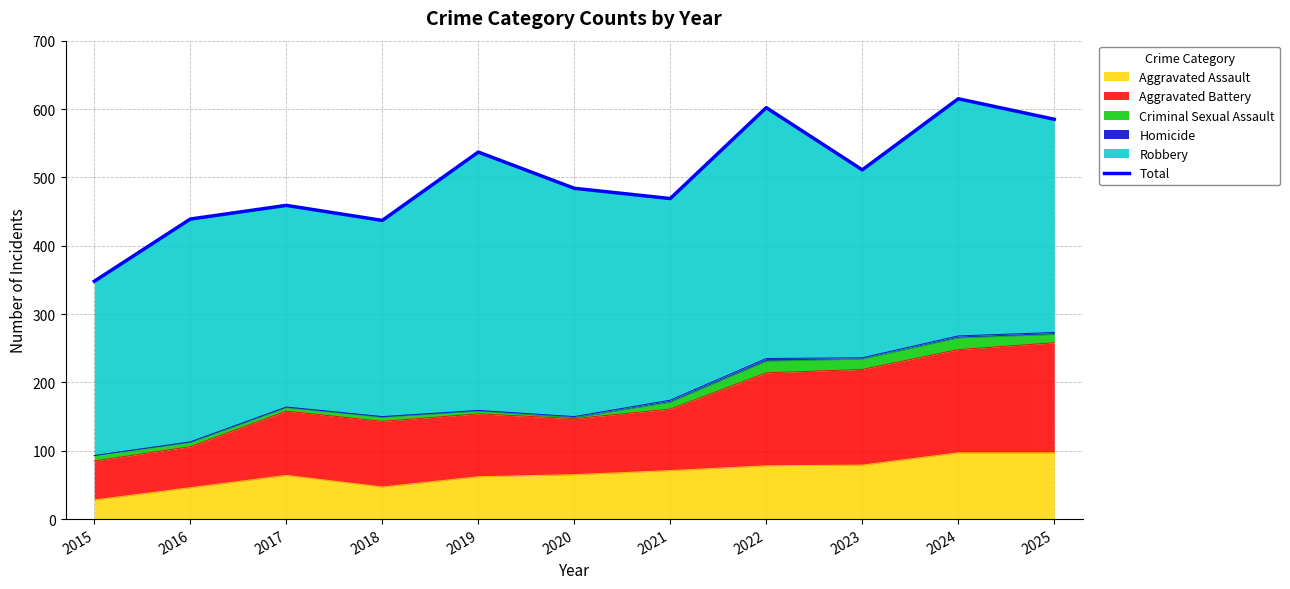

Count the number of categories in the chart.

11